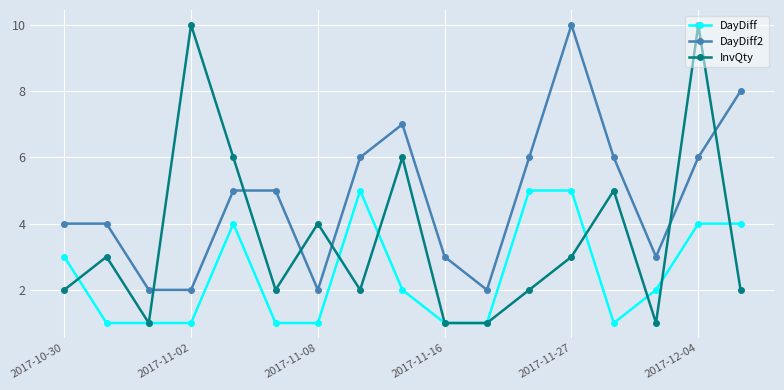

True or false: DayDiff2 has more than 1 points higher than both neighbors.

True